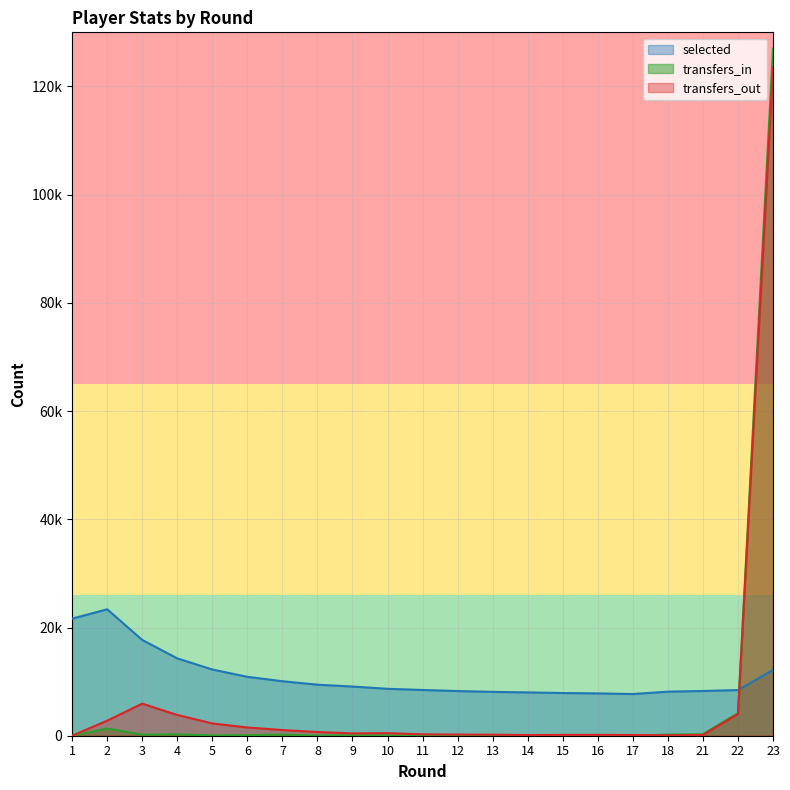

Does the chart display data point markers on the line(s)?

No